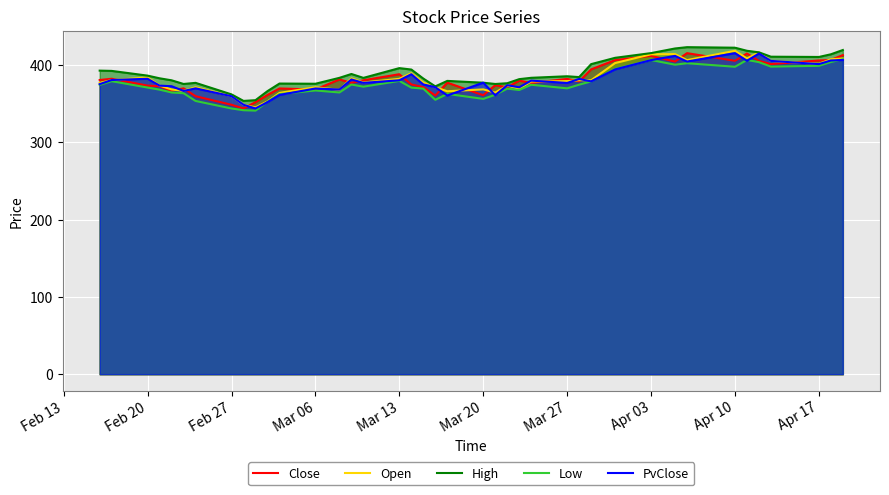

How many intersections are there between Close and PvClose?

24